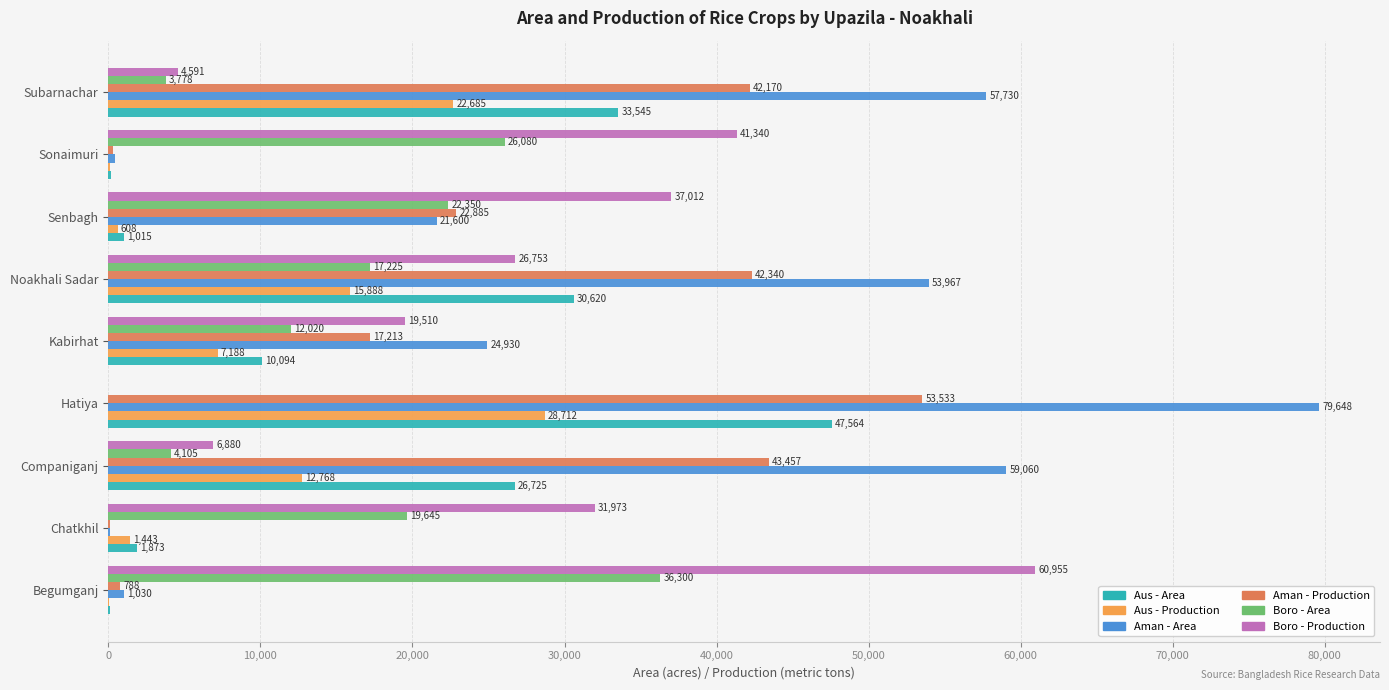

Which series changed the most between Hatiya and Subarnachar?

Aman - Area